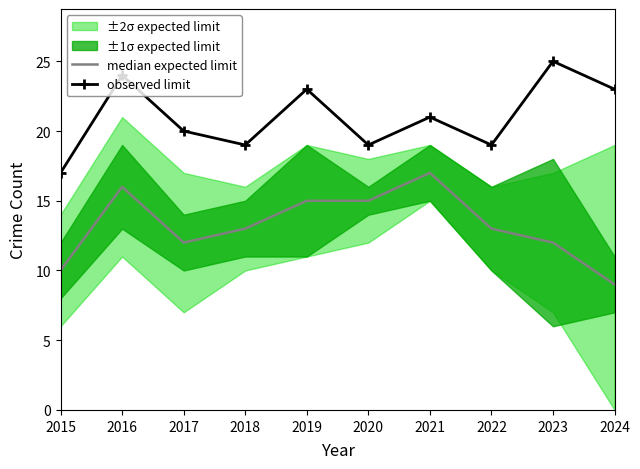

True or false: median expected limit has a value of 15 at 2019.

True